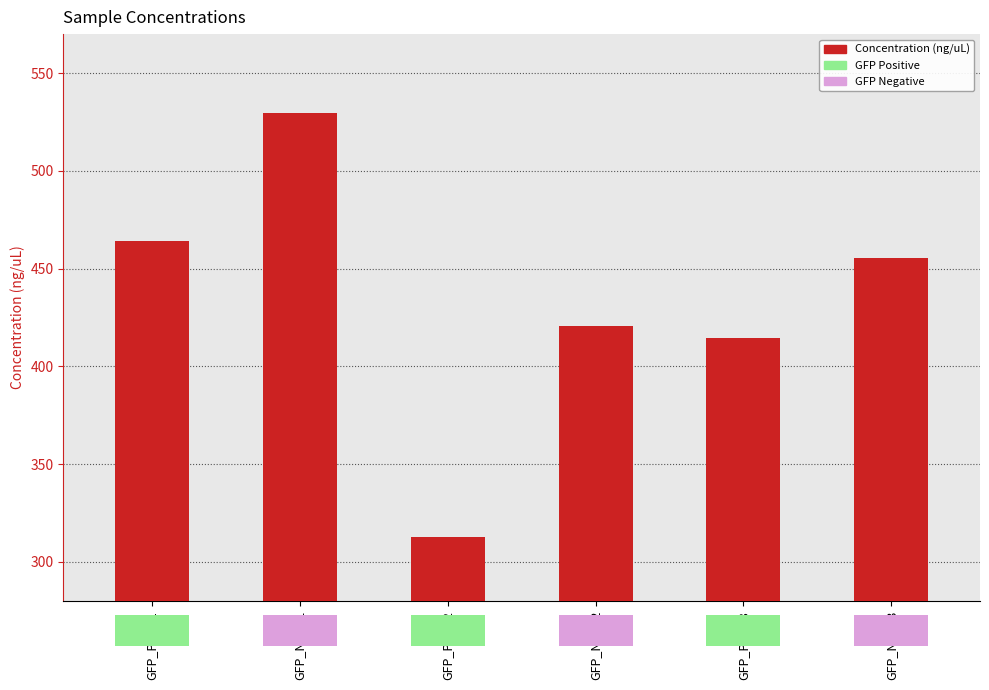

What is the difference between the maximum and minimum values?

216.9